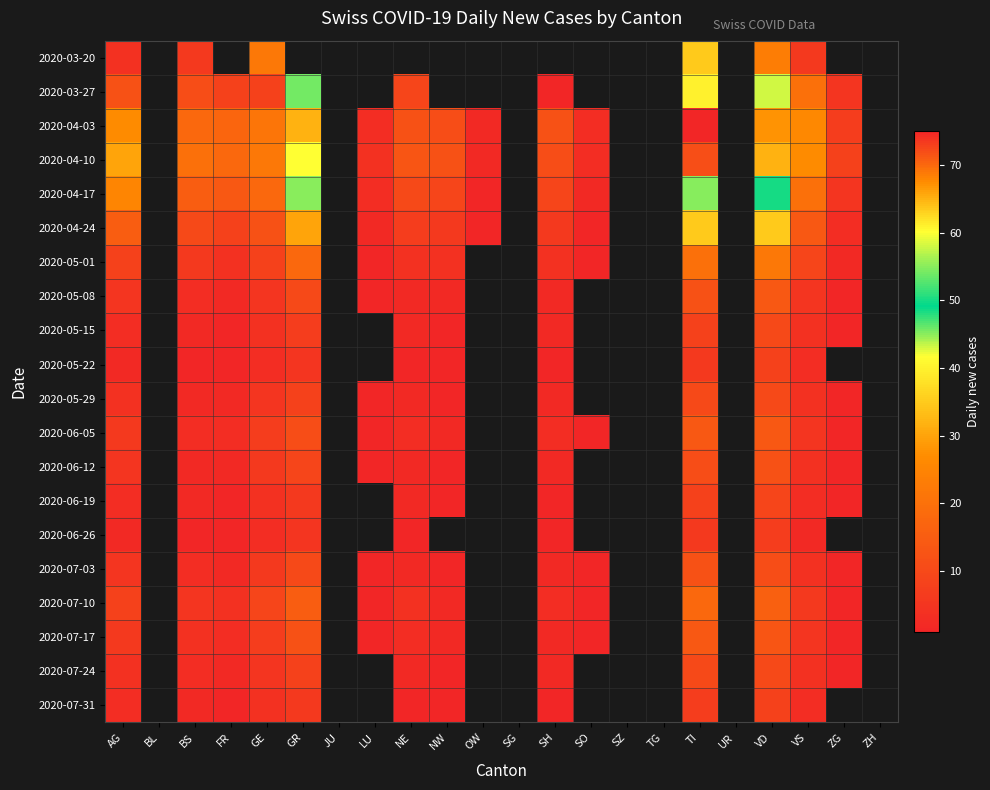

How many positive values does the 2020-05-08 series have?

13